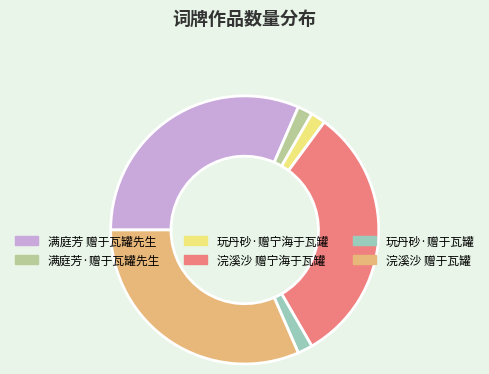

Is there any slice that represents more than half of the pie?

No